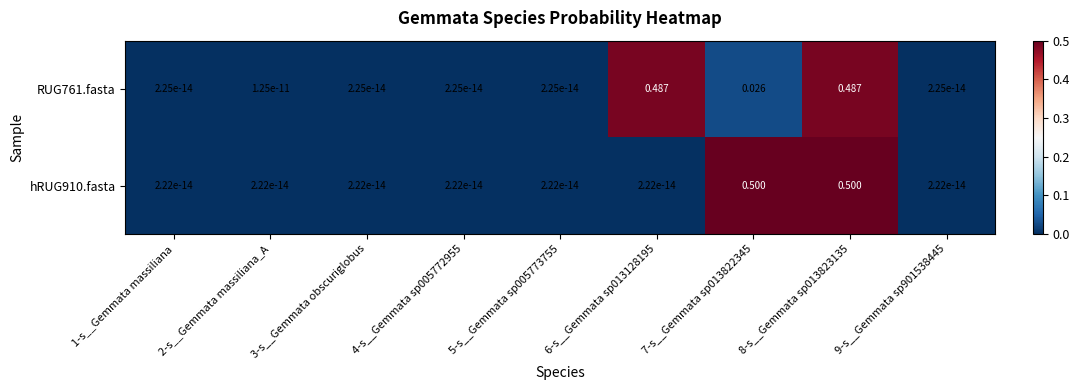

Is the value of RUG761.fasta at 6-s__Gemmata sp013128195 greater than the value of hRUG910.fasta at 4-s__Gemmata sp005772955?

Yes